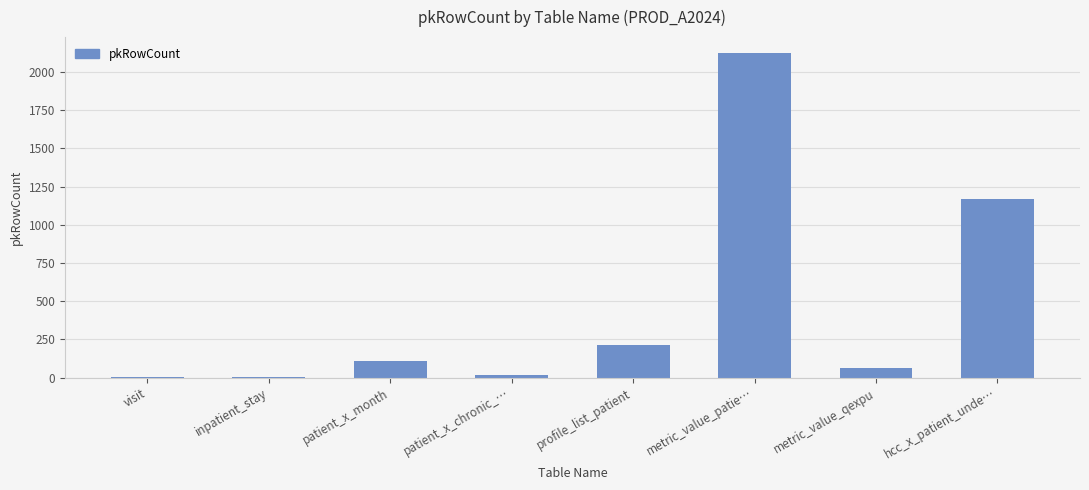

What is the greatest value displayed?

2123